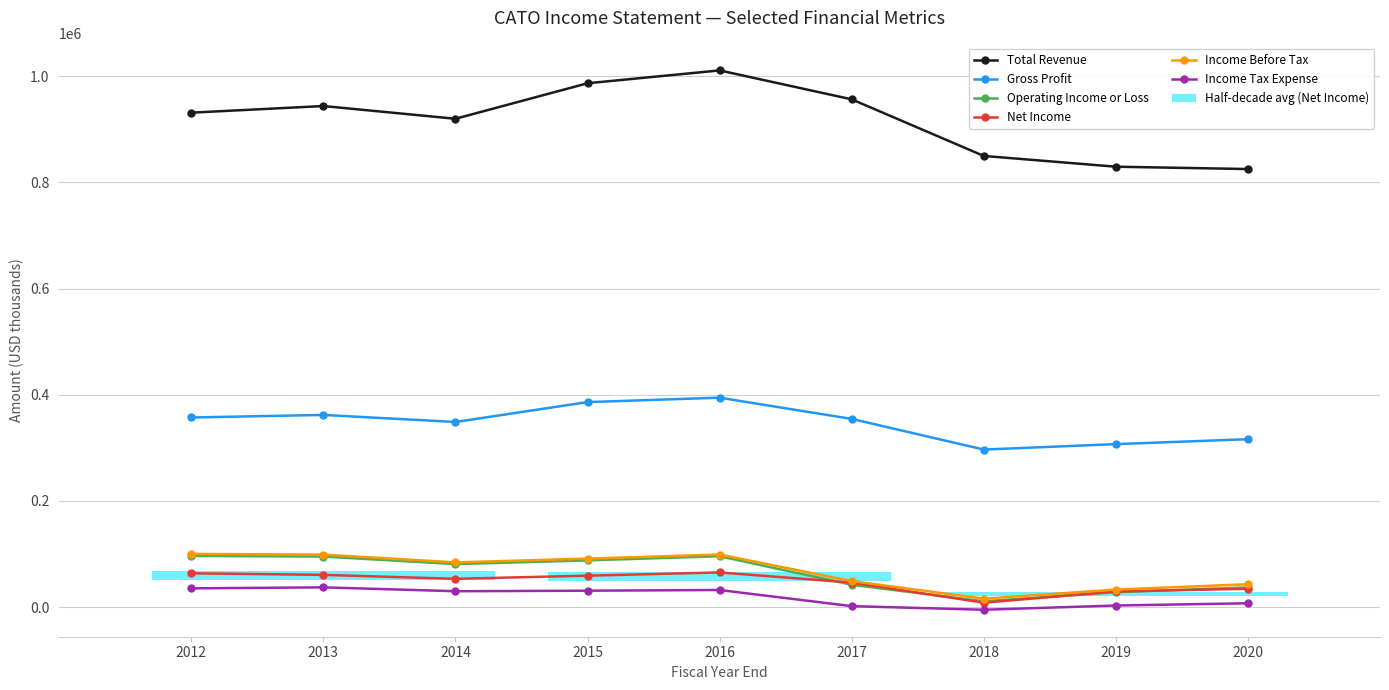

Count the number of categories in the chart.

9